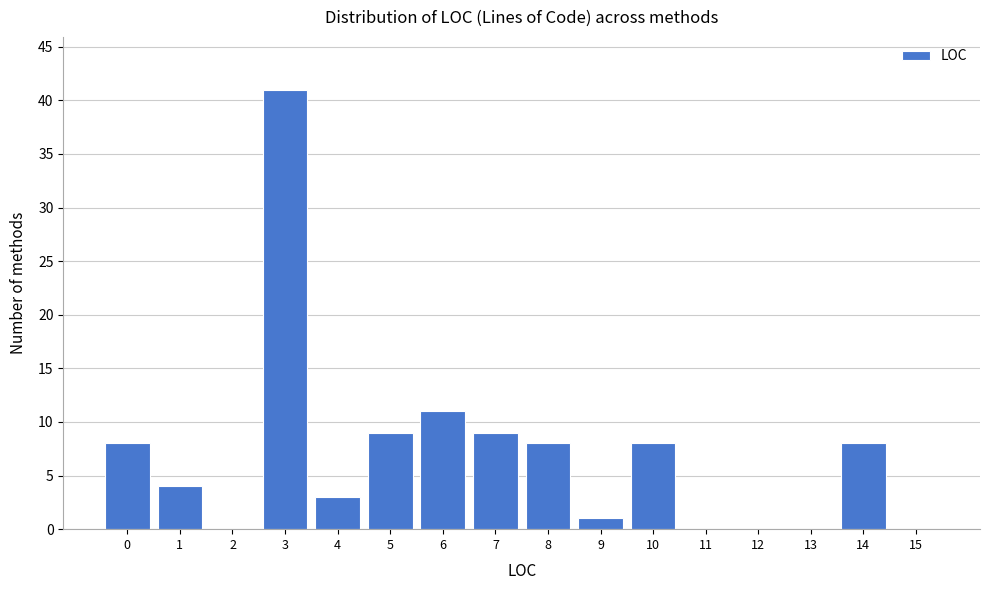

Reading right to left, list all the values displayed in this chart.

15=0	14=8	13=0	12=0	11=0	10=8	9=1	8=8	7=9	6=11	5=9	4=3	3=41	2=0	1=4	0=8